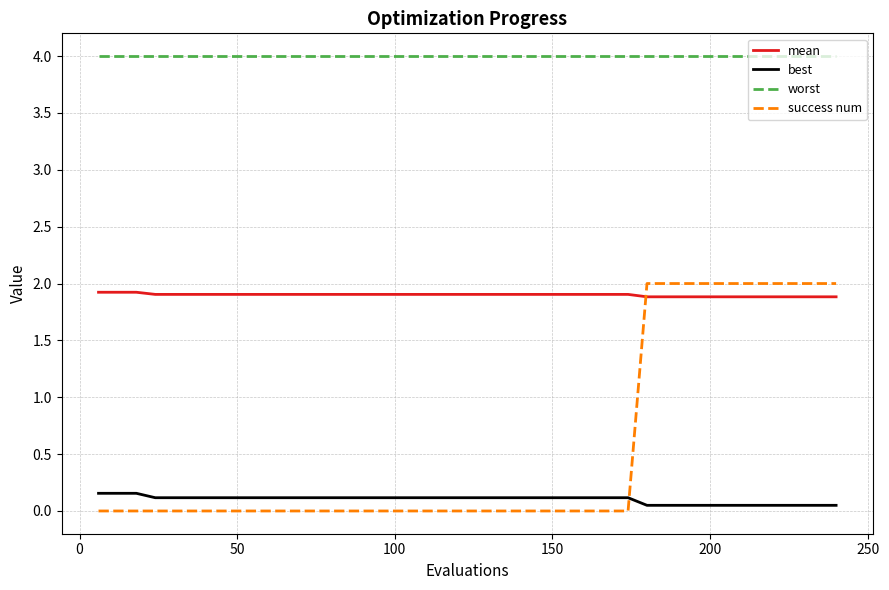

At how many categories does at least one series exceed 3?

40